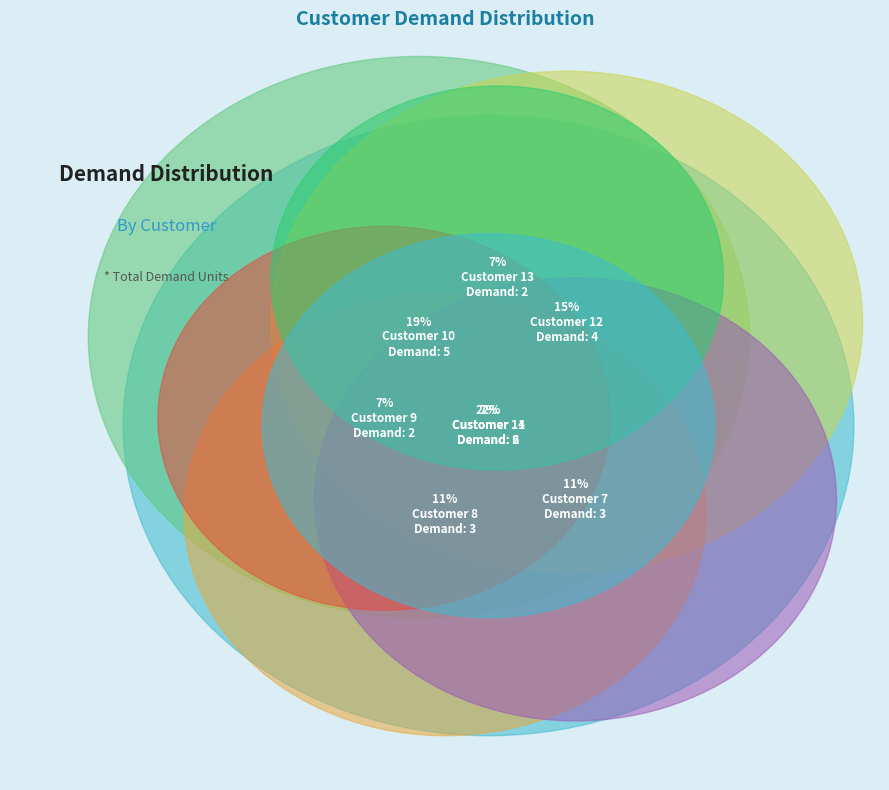

Is there a majority slice in this chart?

No